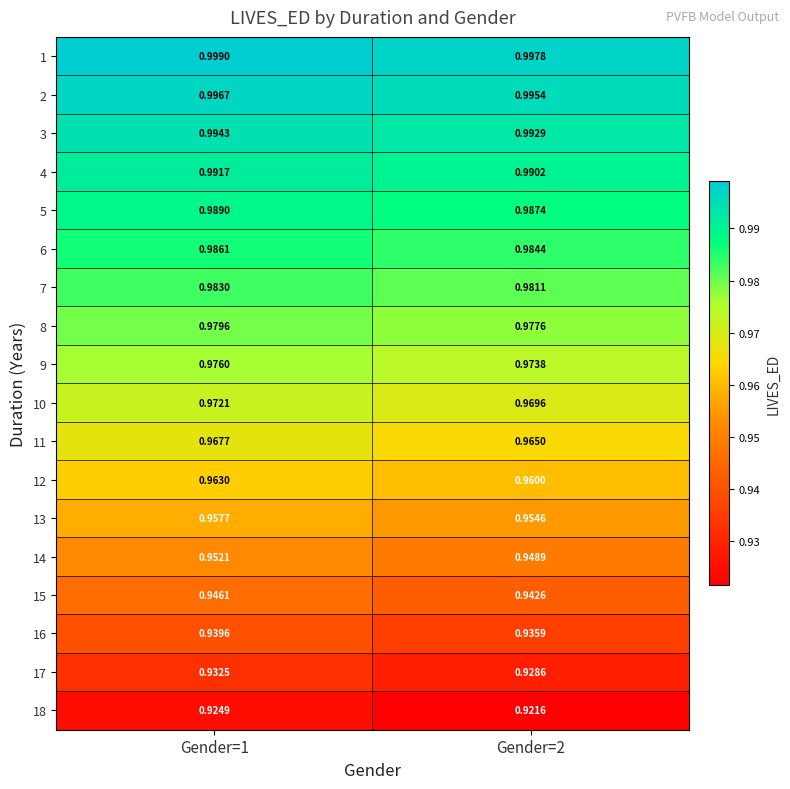

Is the value of 10 at Gender=2 greater than the value of 1 at Gender=2?

No